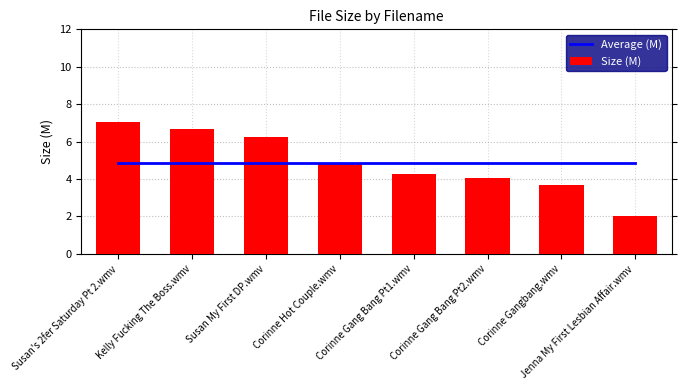

At which label is Size (M) closest to 4?

Corinne Gang Bang Pt2.wmv